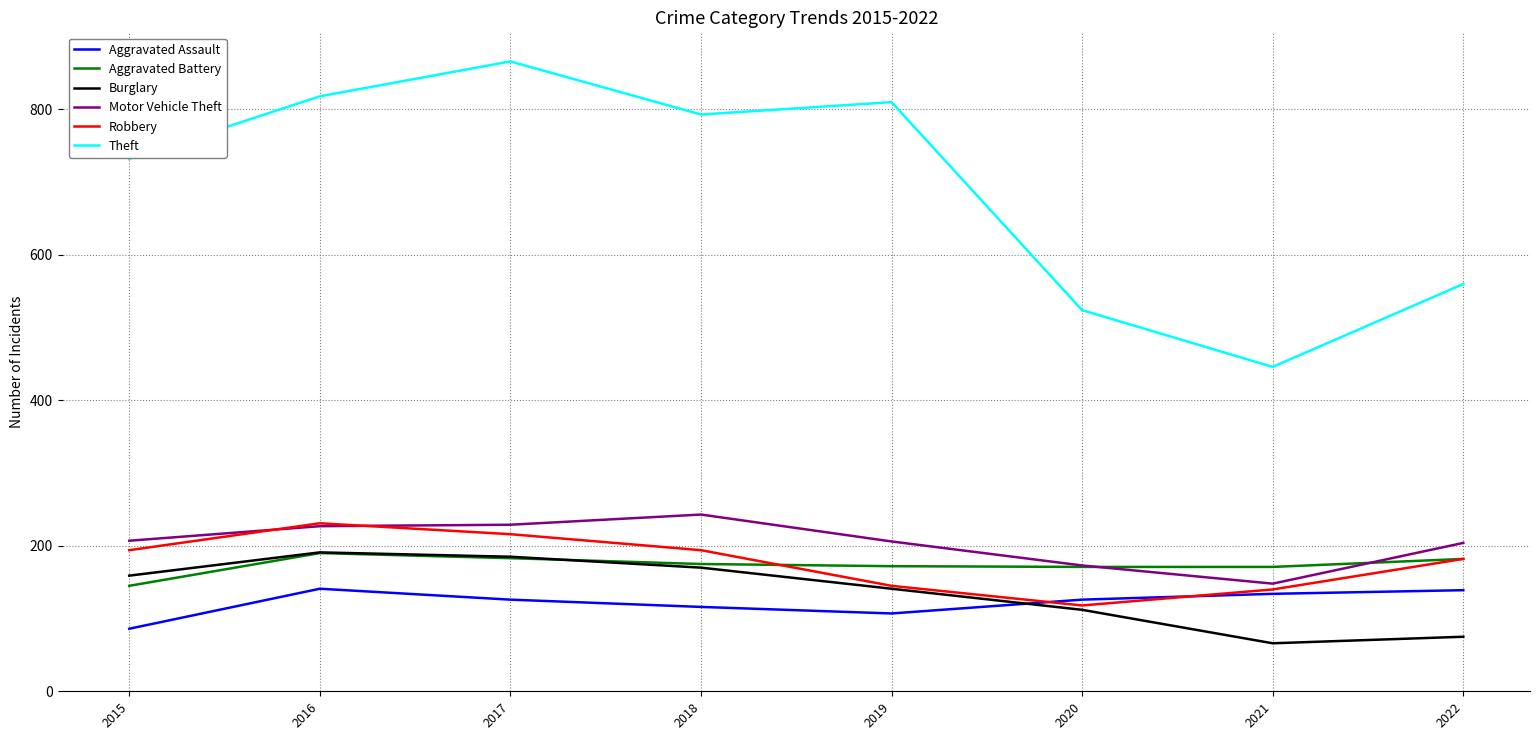

What is the difference between the Motor Vehicle Theft values at 2018 and 2021?

95